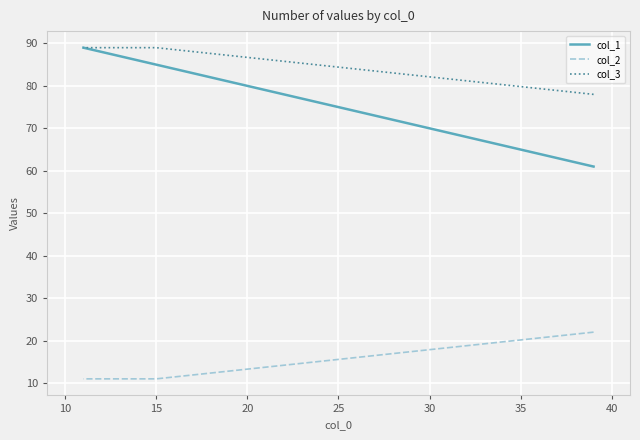

True or false: col_2 has a value of 19 at 15.

False